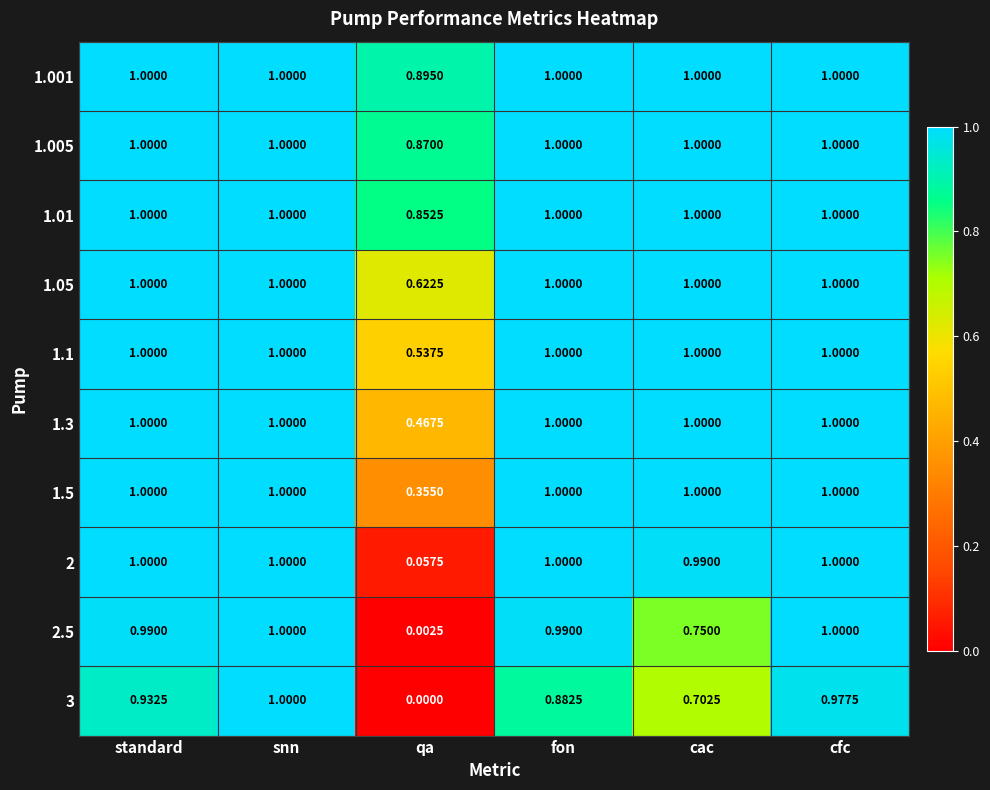

How many series are shown in this chart?

10